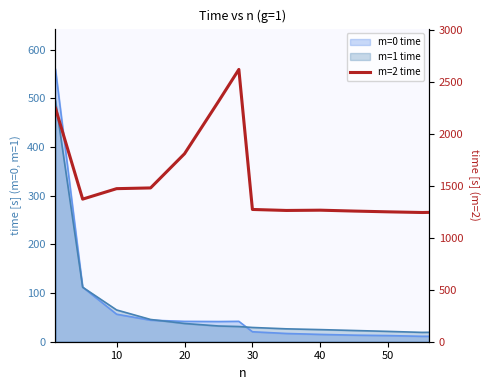

How many points are higher than both their immediate neighbors (excluding endpoints)?

2